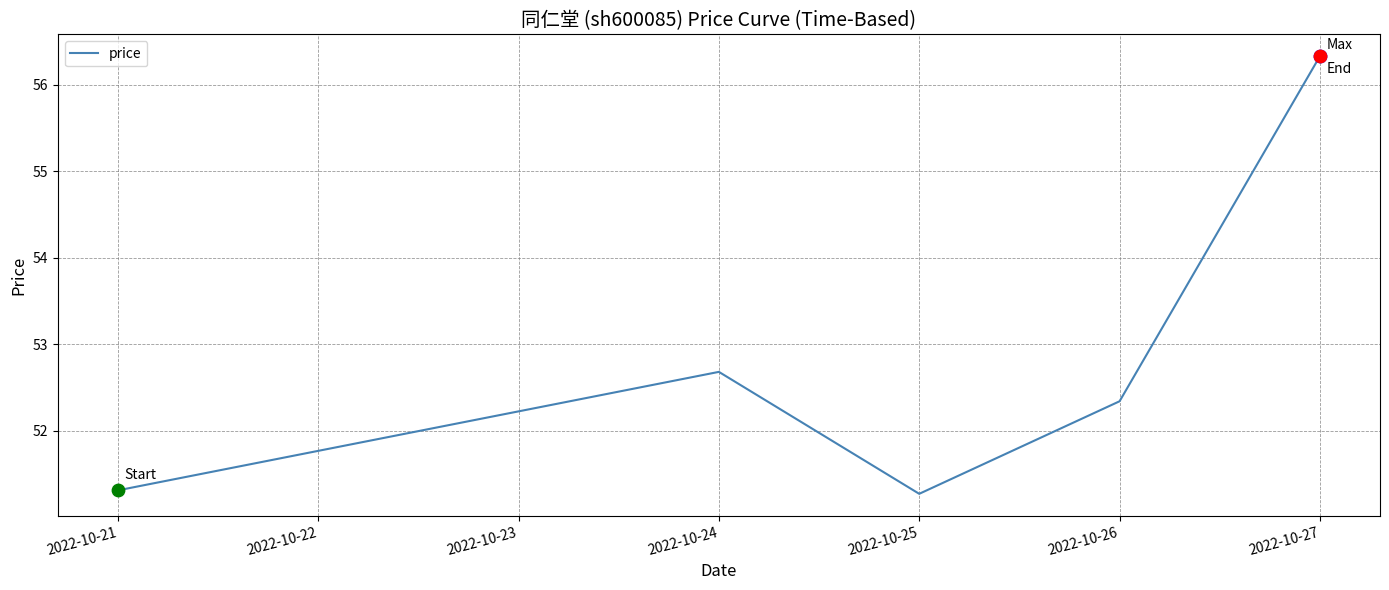

Between 2022-10-27 and 2022-10-25, which is larger?

2022-10-27